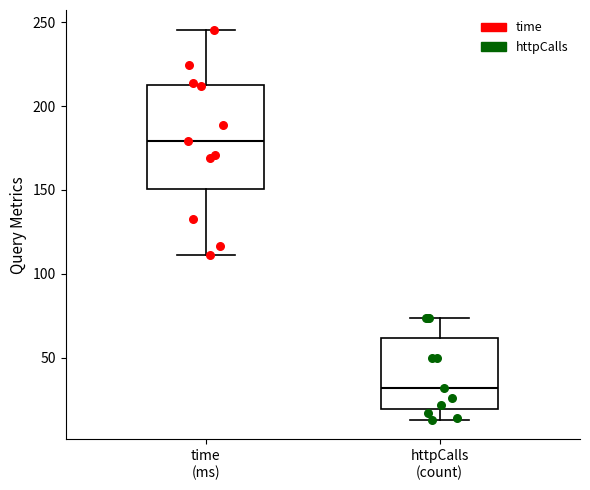

Where does the upper whisker of the box for time (ms) end on the y-axis? The values are not printed on the chart, so give them approximately, as read against the axis.

245